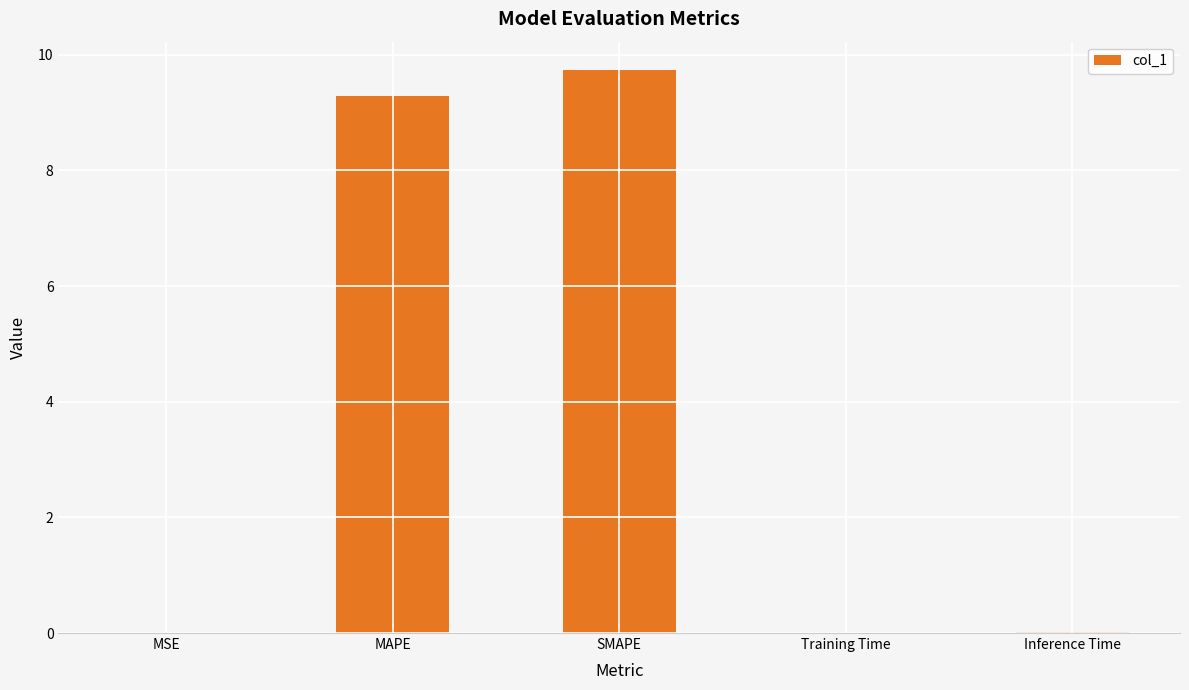

True or false: the data shows 9.3 at MAPE.

True